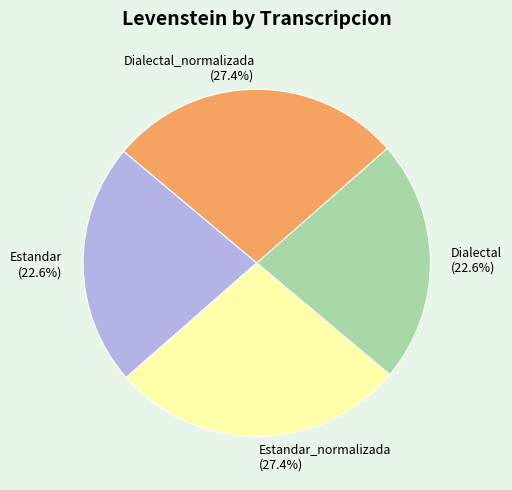

Between Dialectal and Dialectal_normalizada, which is larger?

Dialectal_normalizada